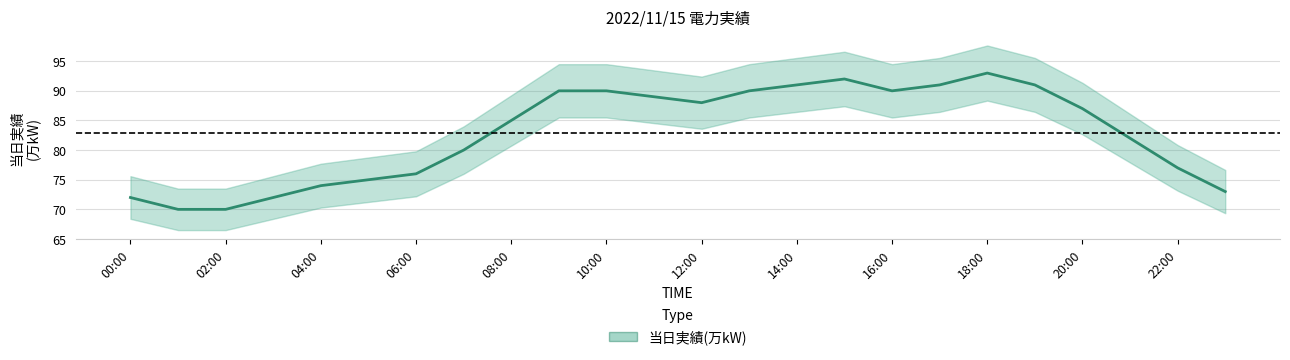

How many points are higher than both their immediate neighbors (excluding endpoints)?

2